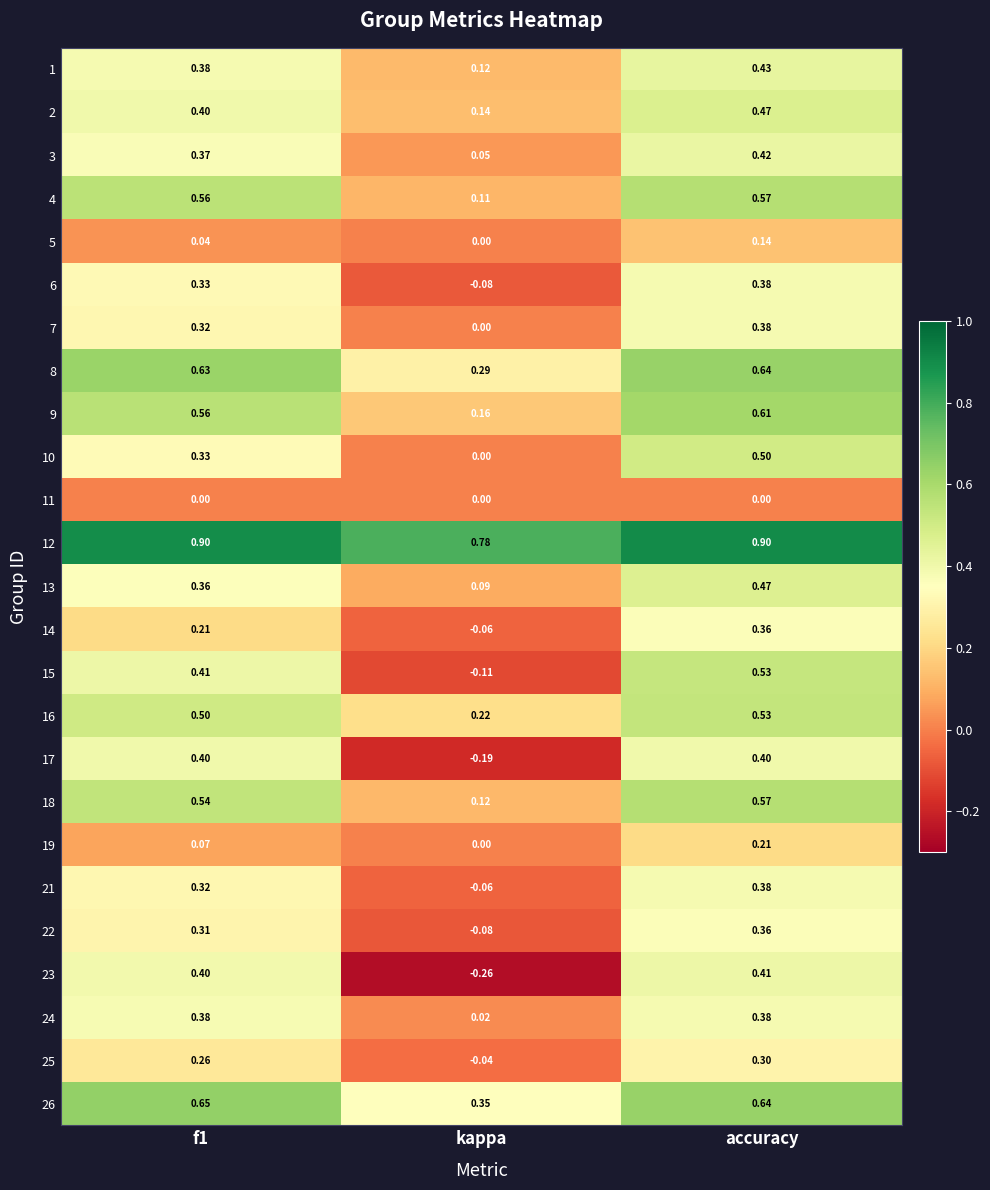

At which label is 19 closest to 0?

kappa